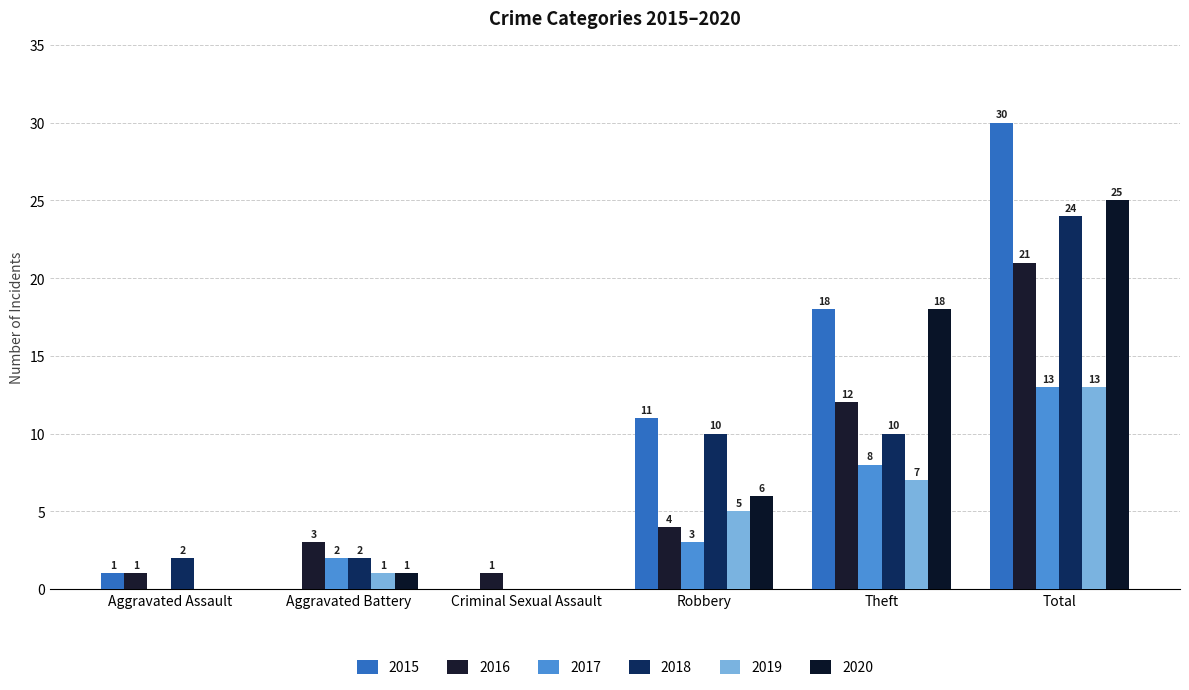

Which series has the widest spread of values?

2015